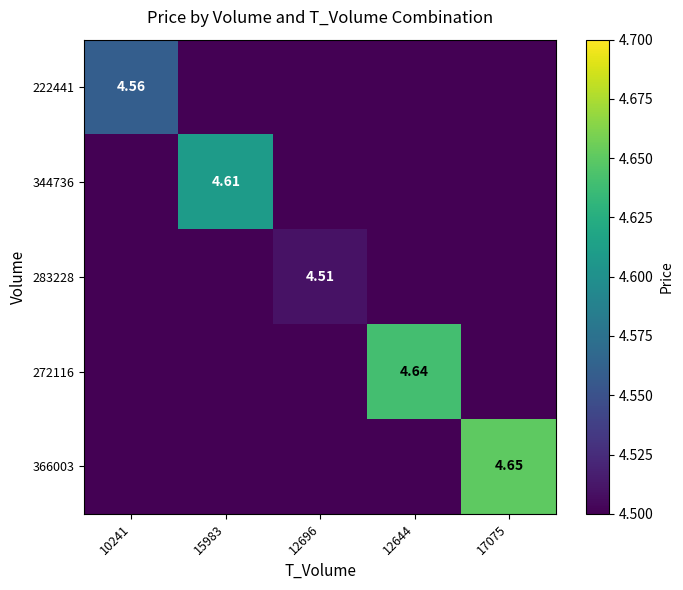

Is it true that 366003 equals 3.0 at 17075?

False